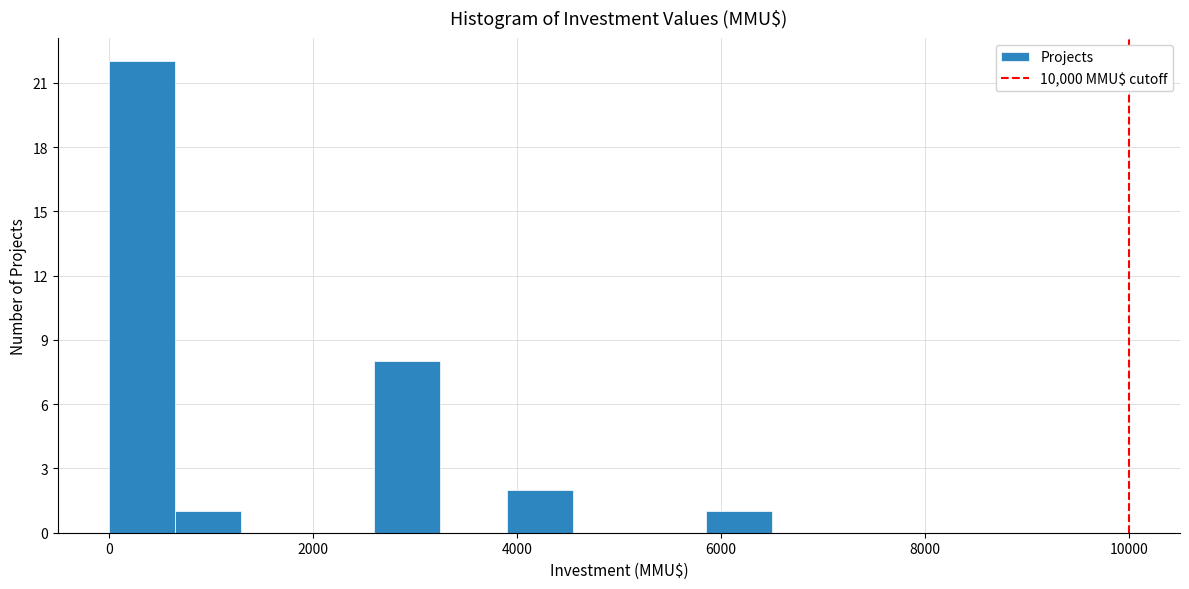

Read against the x-axis, roughly where is the centre of the tallest bar?

400